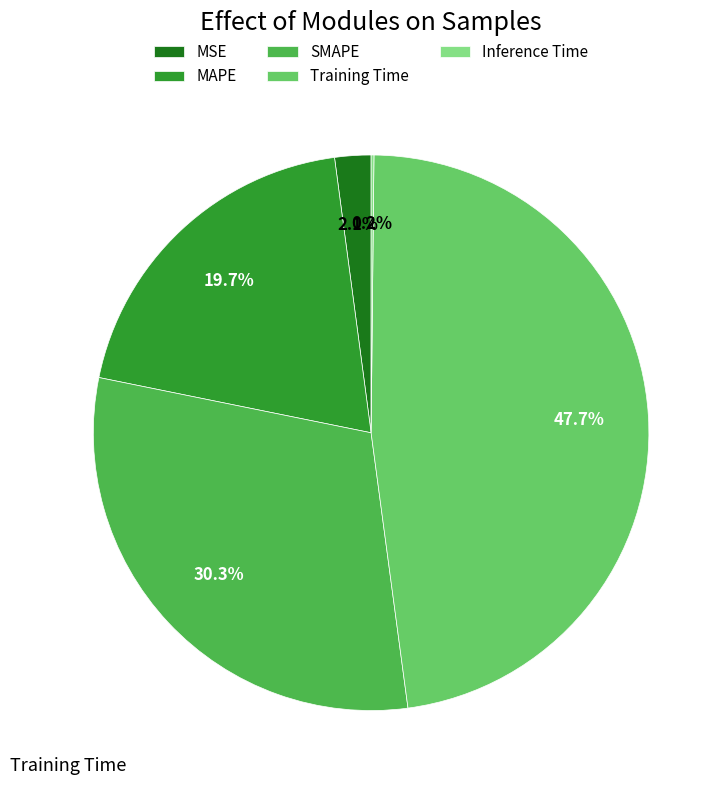

To the nearest percent, what portion does SMAPE represent?

30%